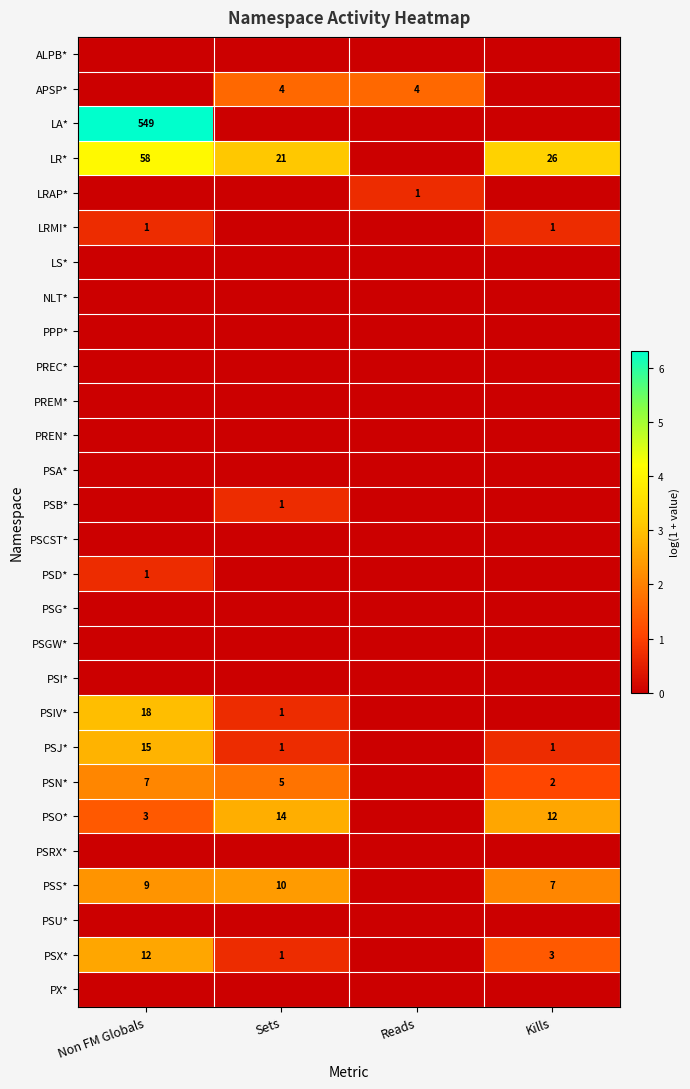

List the labels in order of LRAP* value, smallest first.

Non FM Globals, Sets, Kills, Reads